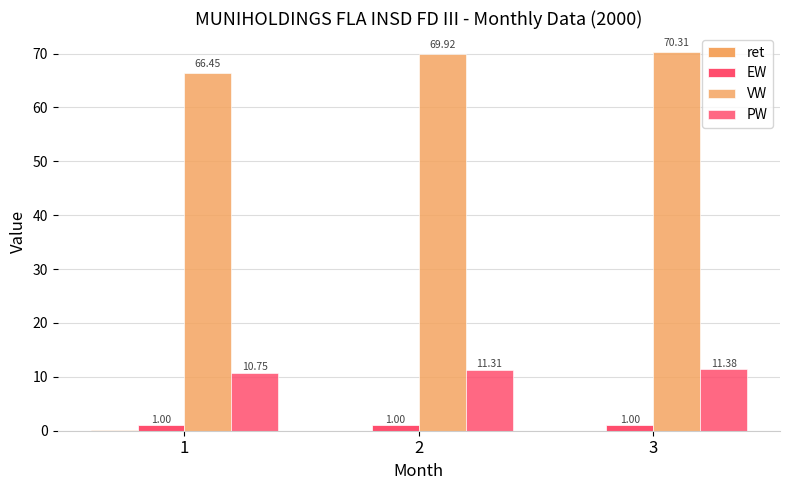

Rank the series by their maximum value, from lowest to highest.

ret, EW, PW, VW